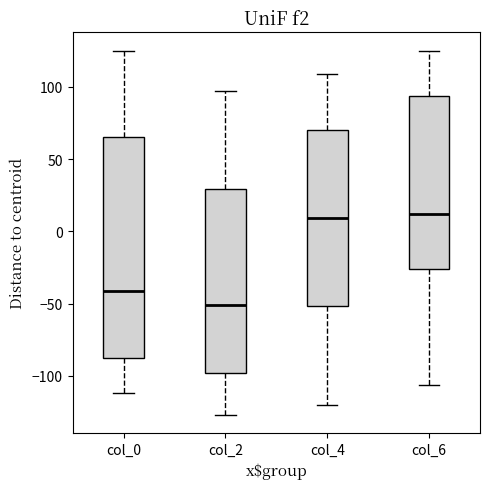

Which box has the lowest median line?

col_2